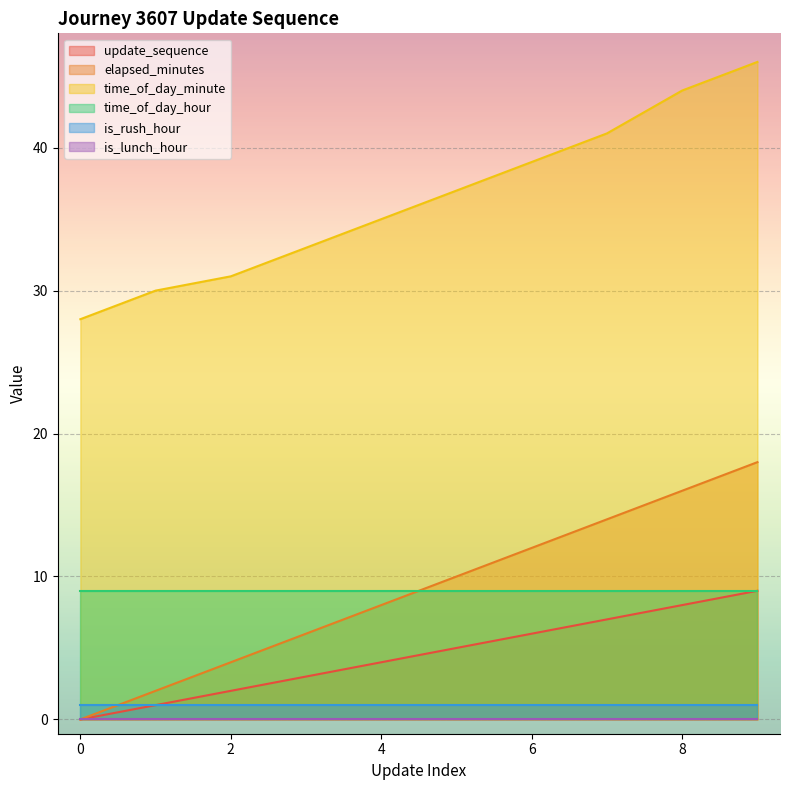

What is the difference between the highest and lowest values at 3?

30